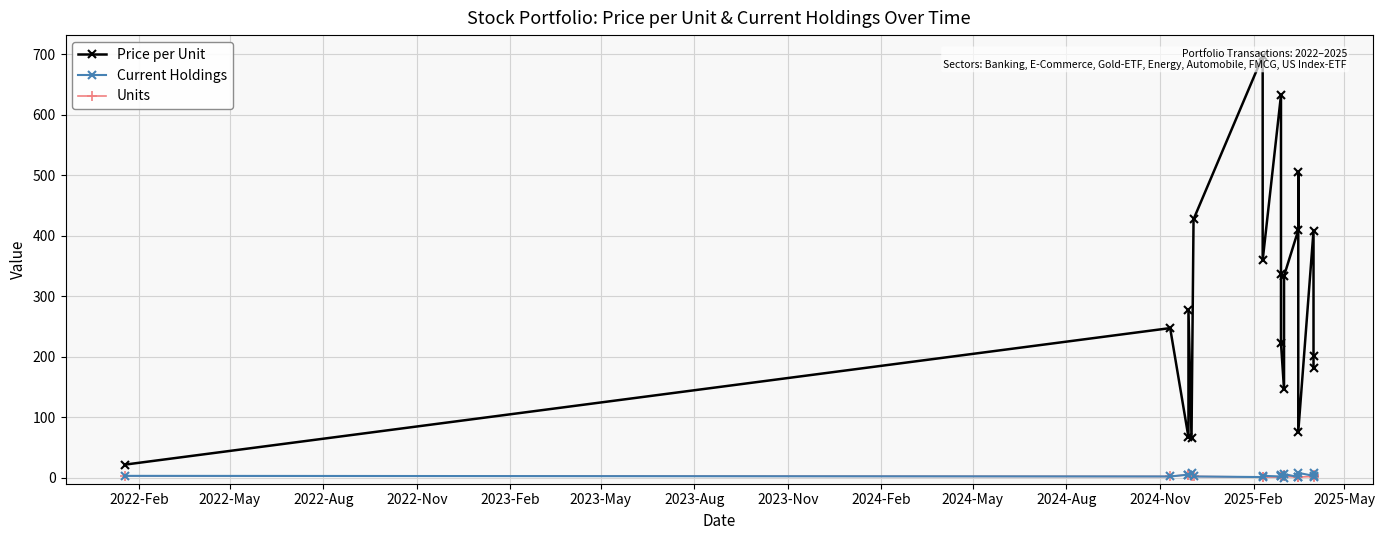

How many lines are shown in the chart?

3